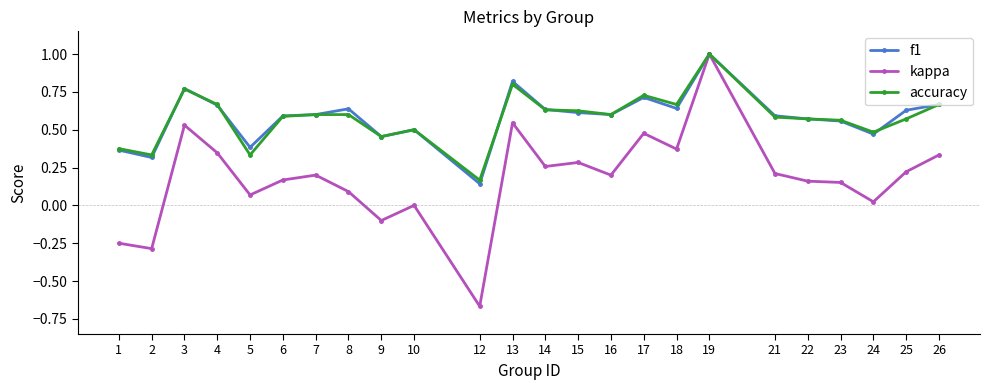

True or false: kappa has a value of 0.4 at 18.

True